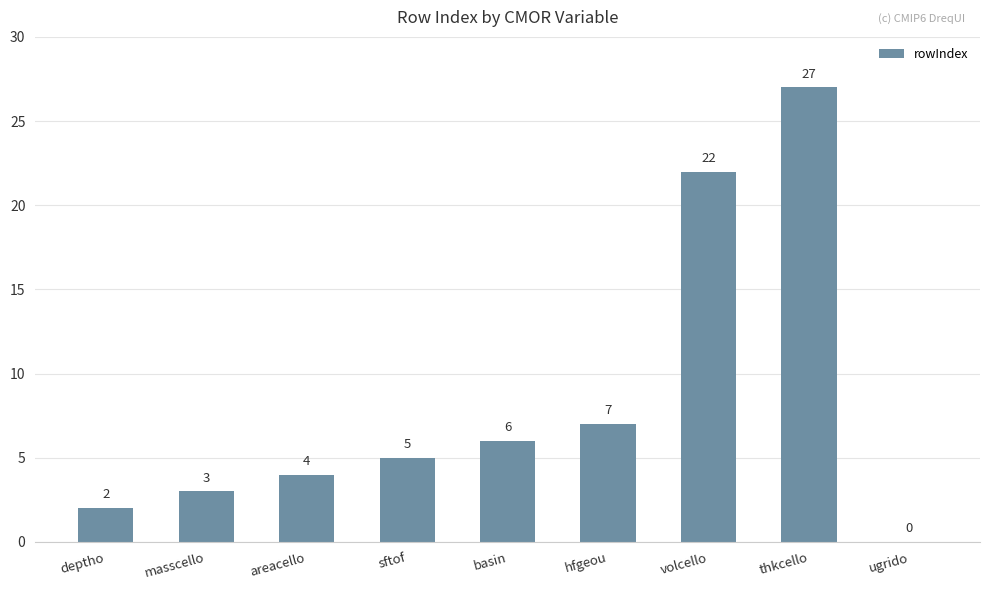

Reading right to left, what are all the values shown in this chart?

0	27	22	7	6	5	4	3	2